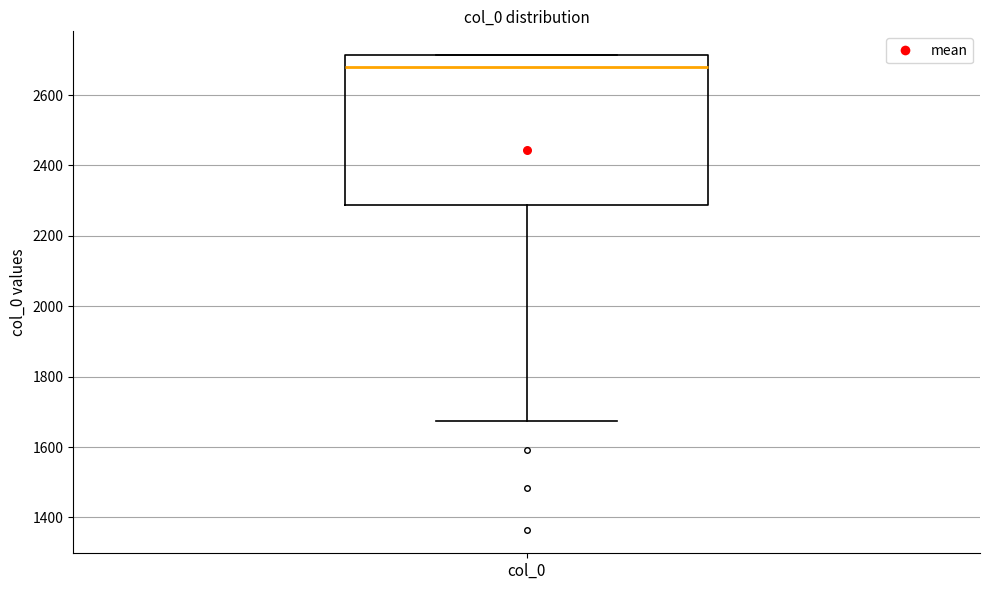

Where is the upper edge of the box for col_0 on the y-axis? The values are not printed on the chart, so give them approximately, as read against the axis.

2720